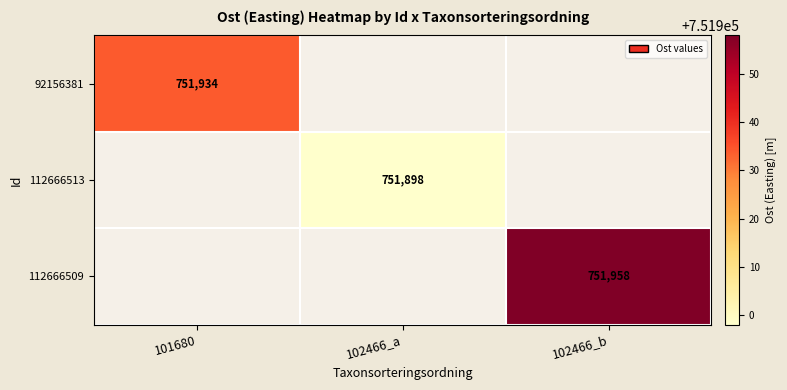

Is the value of 112666513 at 102466_a greater than the value of 92156381 at 101680?

No